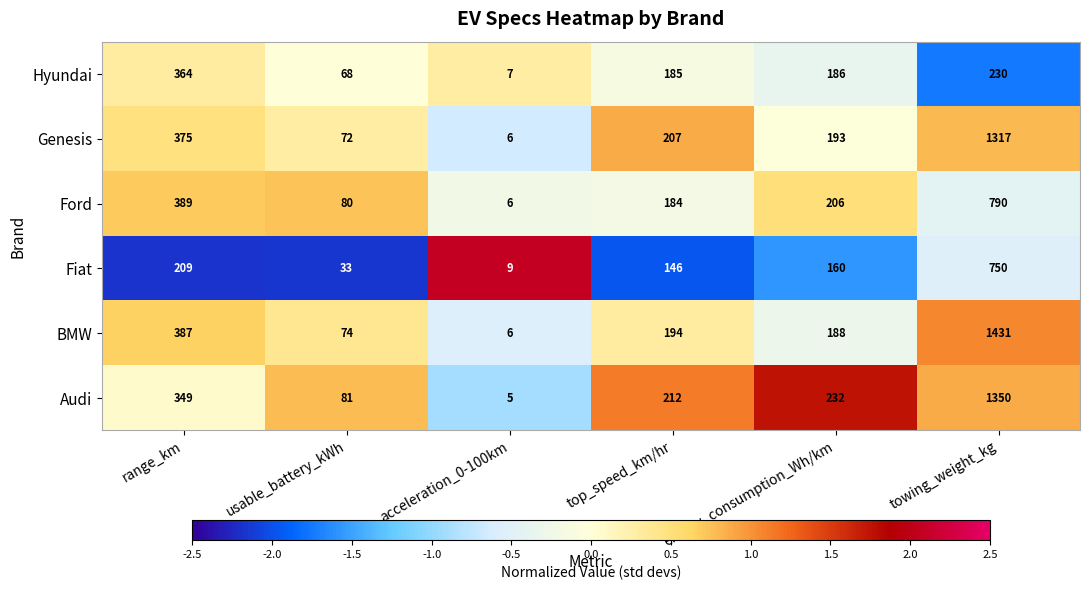

What is the spread (max minus min) of values at range_km?

180